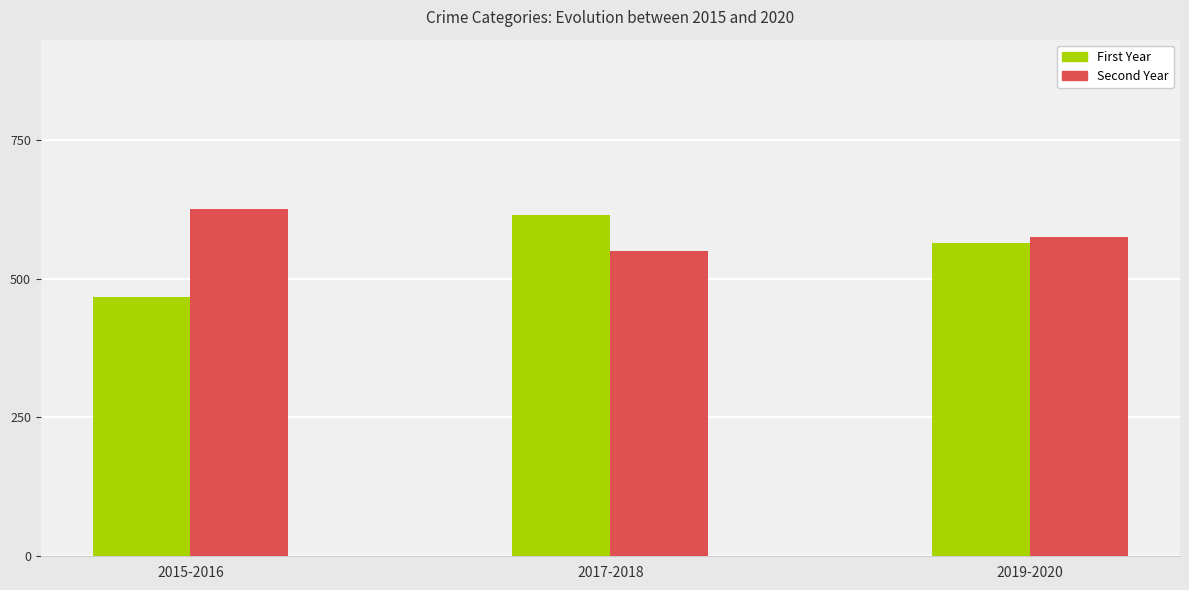

The Second Year series shows 303 at 2017-2018. True or false?

False